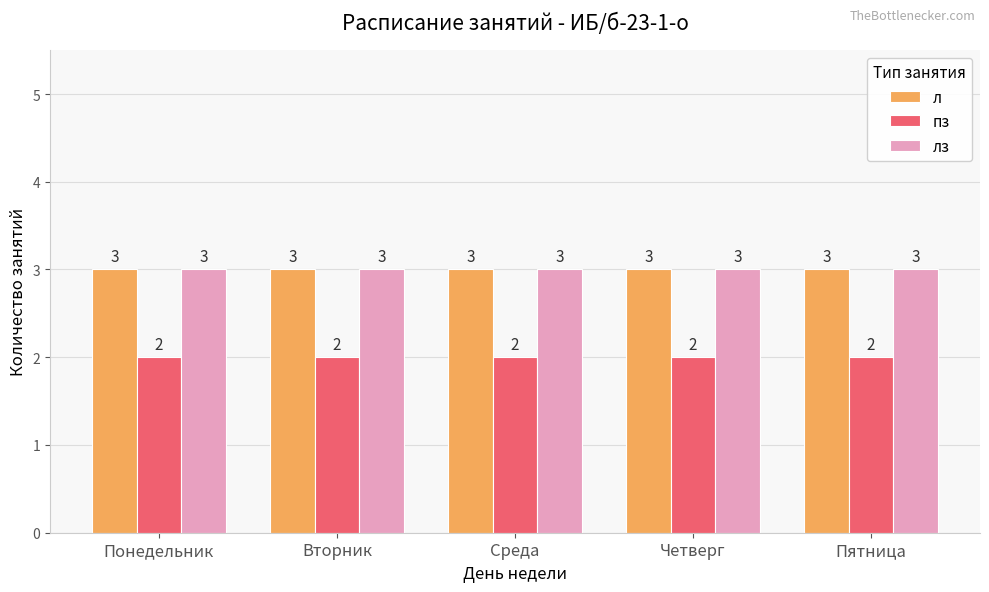

Read the л value at Вторник.

3